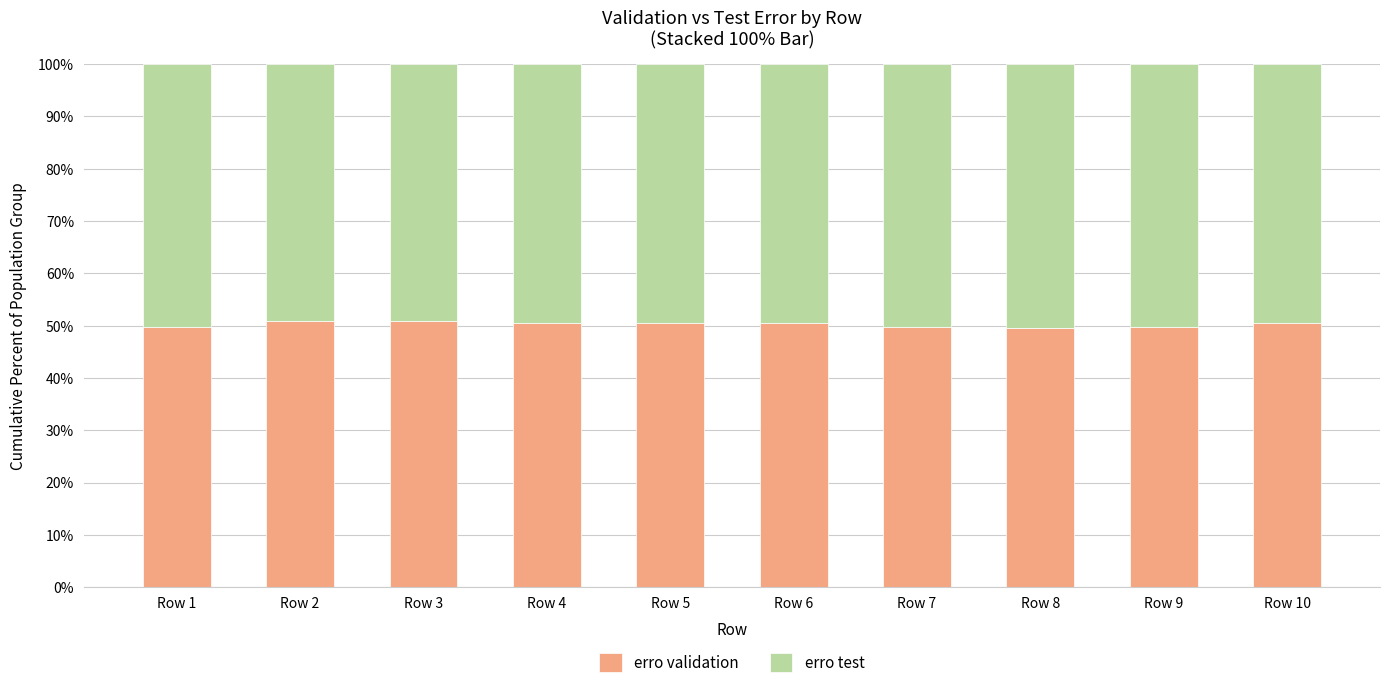

What is the sum of all erro validation values?

502.3